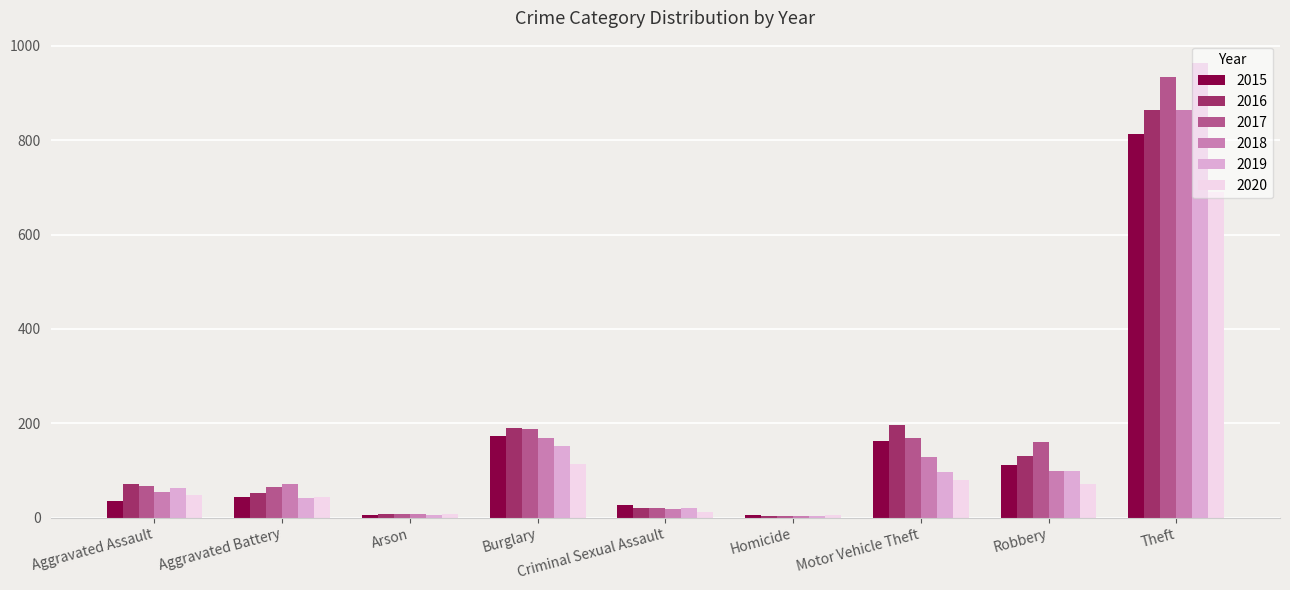

What is the approximate value of 2018 at Theft, to the nearest 50?

850